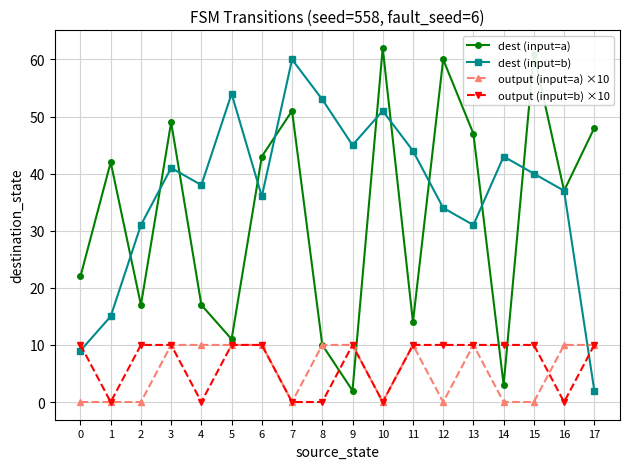

How many distinct data groups are displayed?

4